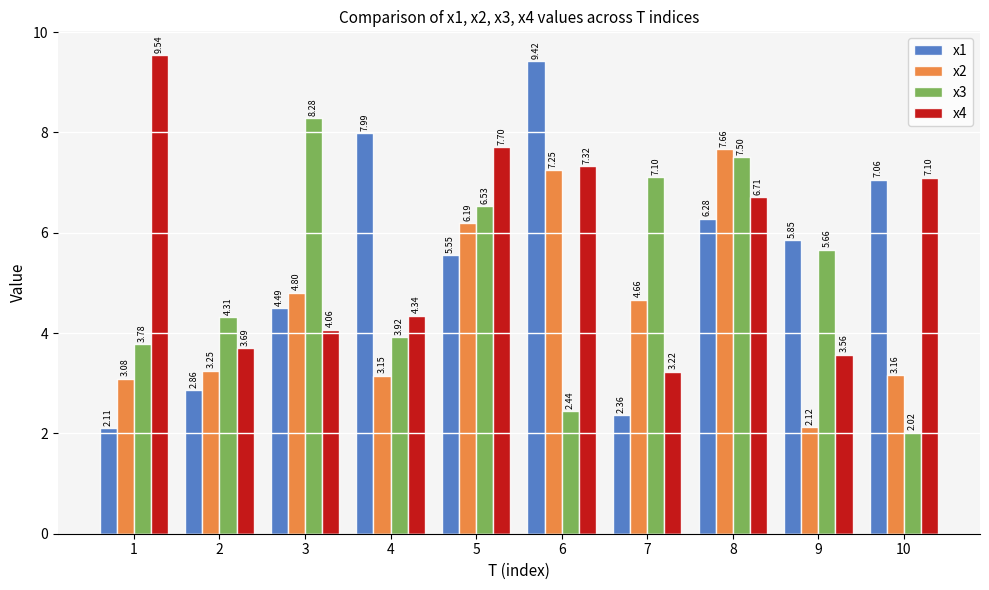

How many distinct data groups are displayed?

4